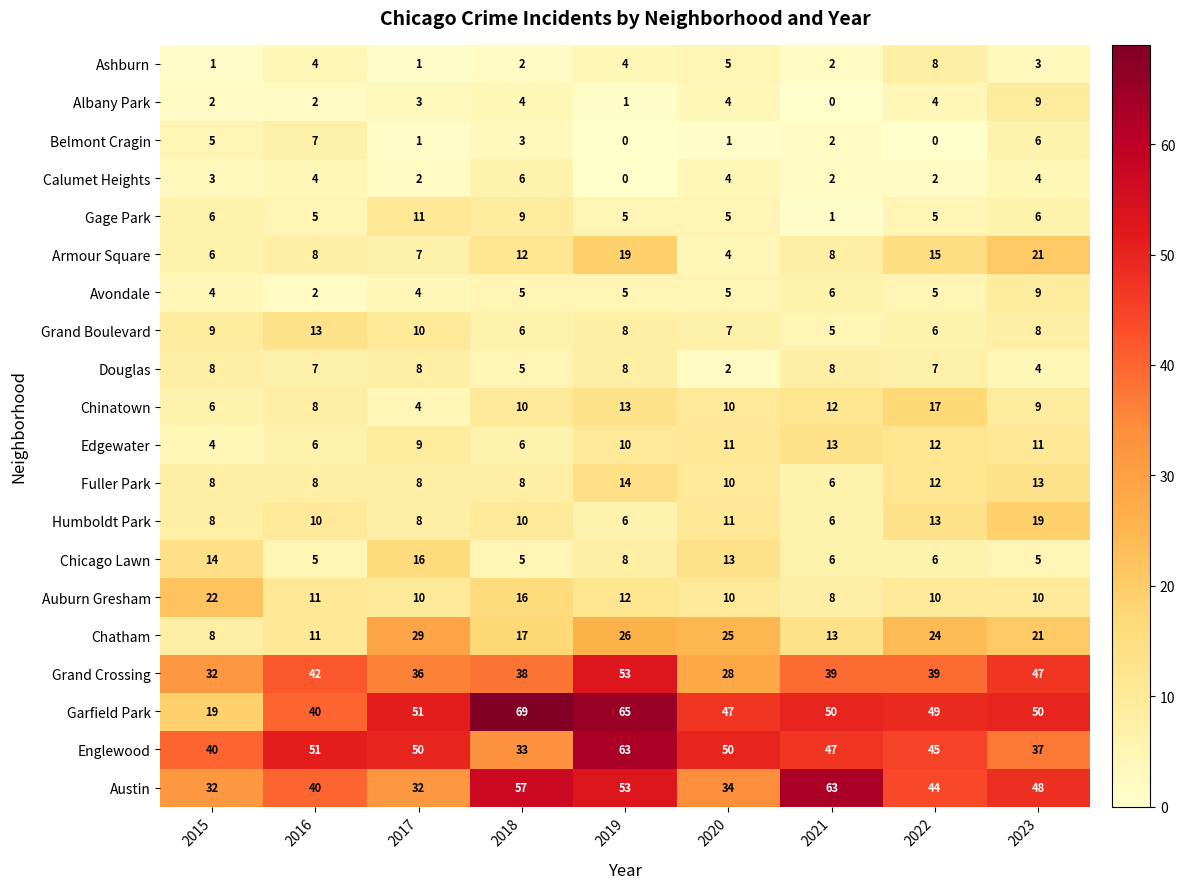

What value does the Englewood series have at 2017, to the nearest 10?

50